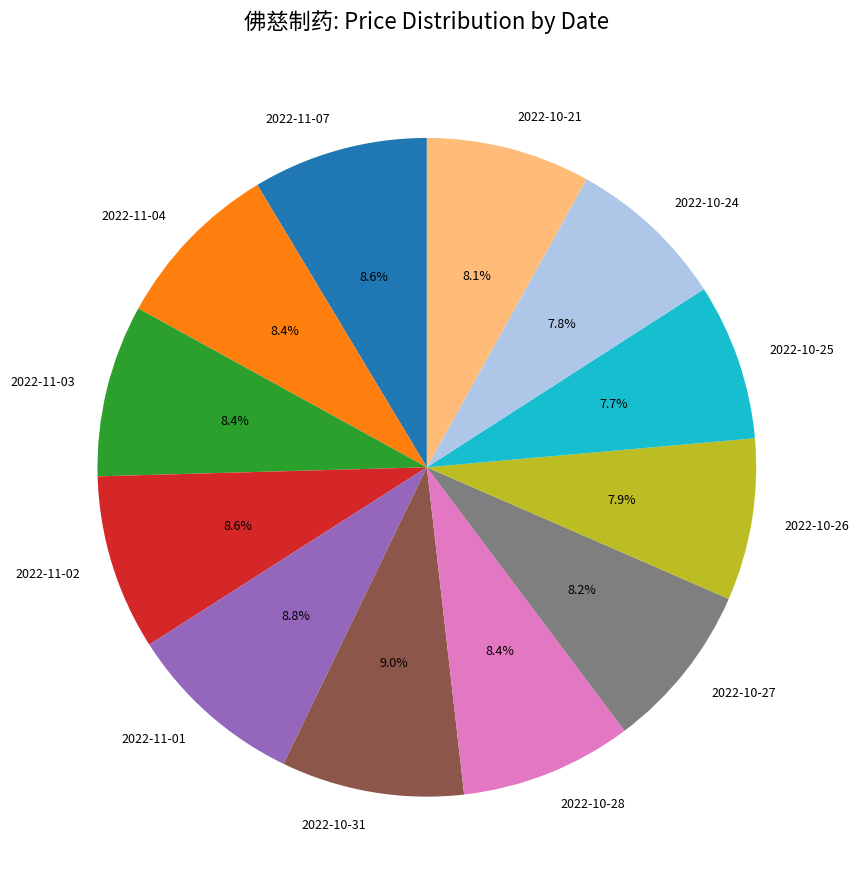

Is the sum of 2022-11-07 and 2022-11-03 greater than half?

No